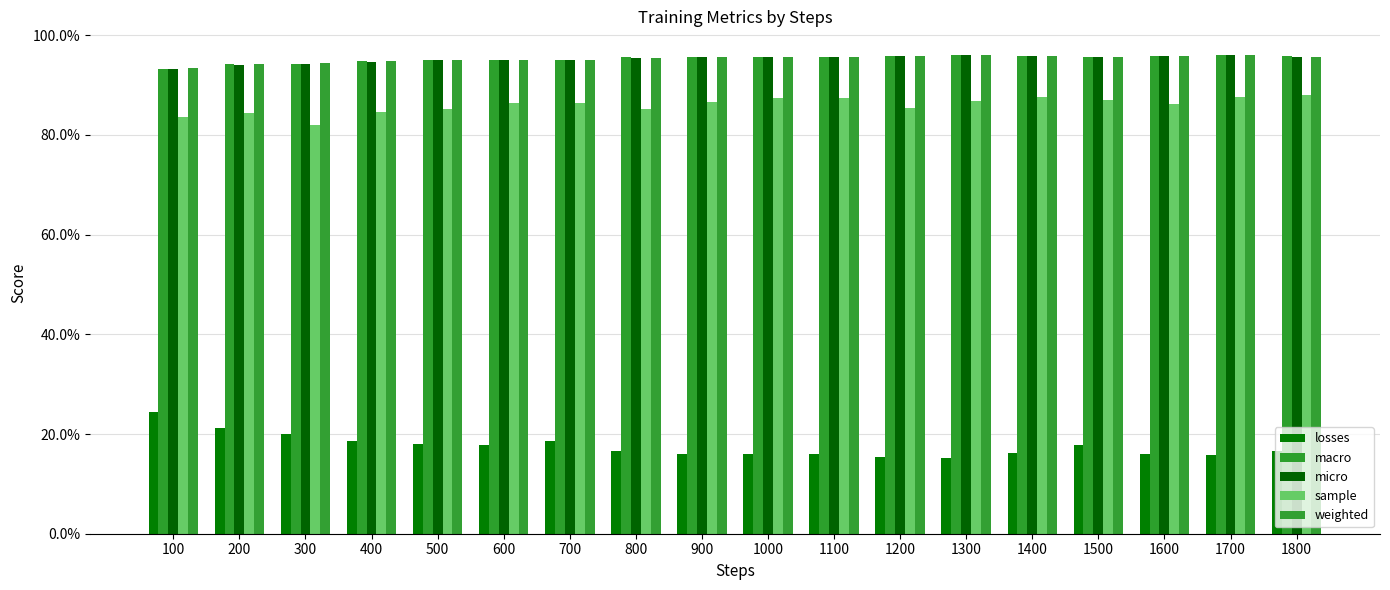

Are the bars grouped side by side (vs. stacked)?

Yes